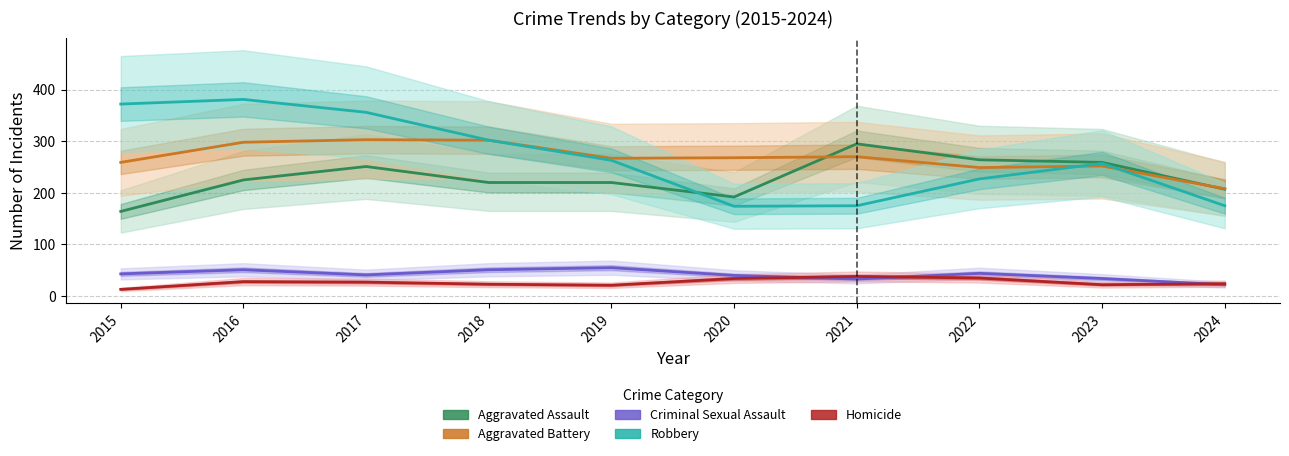

Between 2015 and 2023, which is larger?

2023